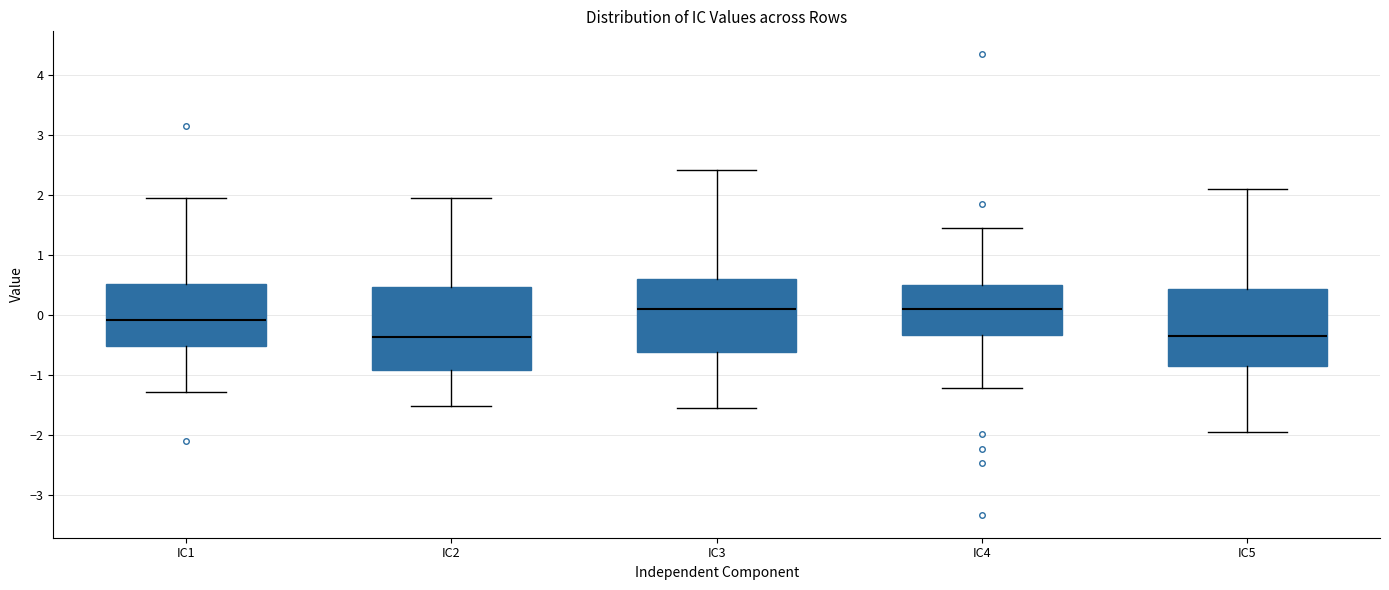

Reading left to right, read every box against the y-axis: the position of its median line, the range the box covers, and the ends of its whiskers. The values are not printed on the chart, so give them approximately, as read against the axis.

IC1: median -0.1, box -0.5 to 0.5, whiskers -1.3 to 2.0
IC2: median -0.4, box -0.9 to 0.5, whiskers -1.5 to 1.9
IC3: median 0.1, box -0.6 to 0.6, whiskers -1.5 to 2.4
IC4: median 0.1, box -0.3 to 0.5, whiskers -1.2 to 1.5
IC5: median -0.3, box -0.9 to 0.4, whiskers -2.0 to 2.1